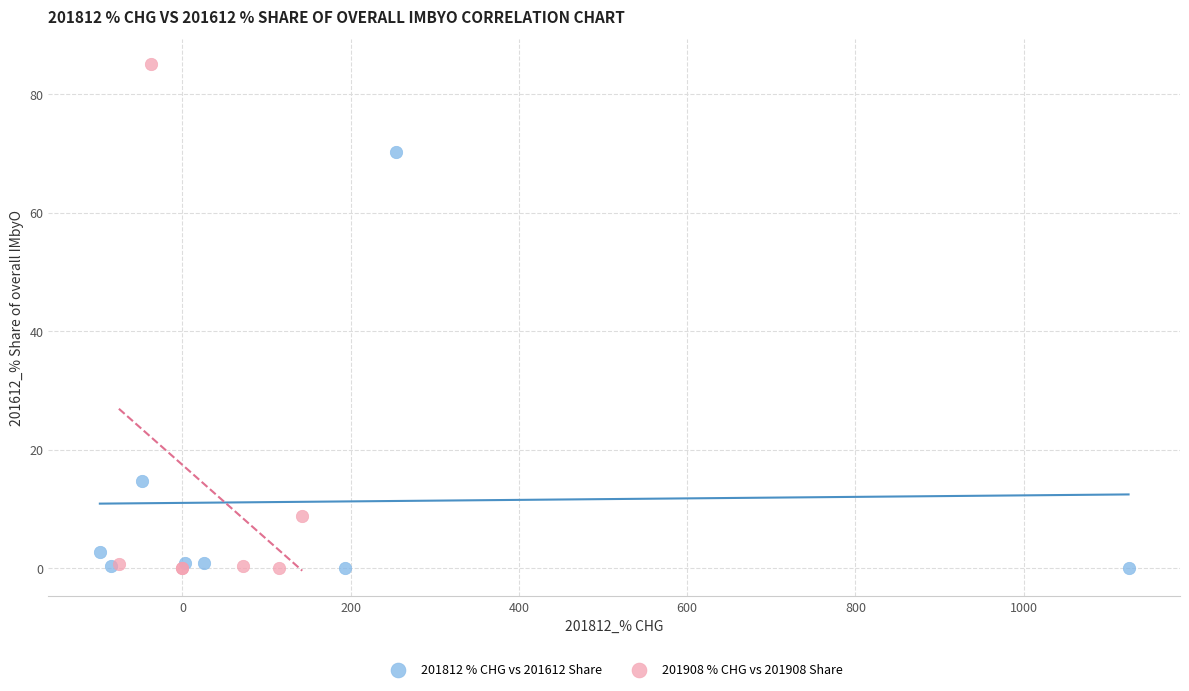

Which series contains the highest Y value?

201908 % CHG vs 201908 Share